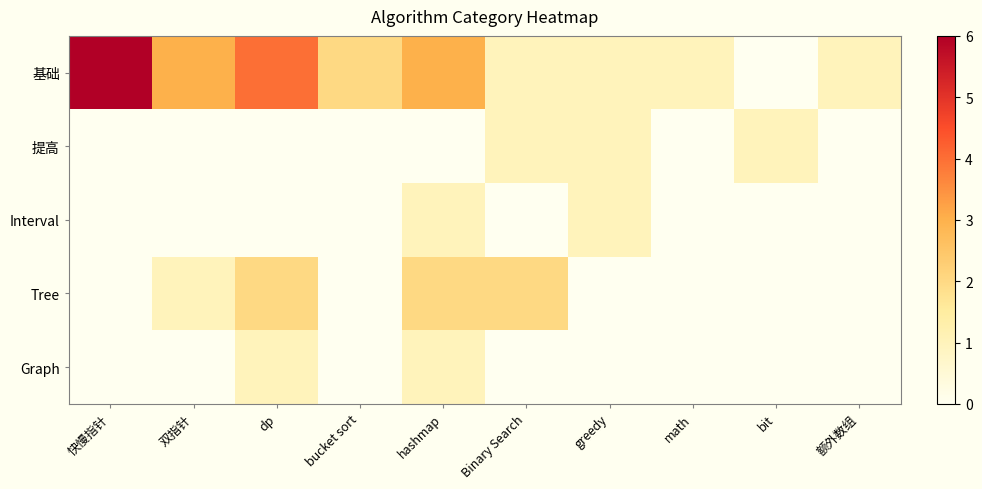

Reading left to right, list all the values displayed in this chart.

基础: 快慢指针=6	双指针=3	dp=4	bucket sort=2	hashmap=3	Binary Search=1	greedy=1	math=1	bit=0	额外数组=1
提高: 快慢指针=0	双指针=0	dp=0	bucket sort=0	hashmap=0	Binary Search=1	greedy=1	math=0	bit=1	额外数组=0
Interval: 快慢指针=0	双指针=0	dp=0	bucket sort=0	hashmap=1	Binary Search=0	greedy=1	math=0	bit=0	额外数组=0
Tree: 快慢指针=0	双指针=1	dp=2	bucket sort=0	hashmap=2	Binary Search=2	greedy=0	math=0	bit=0	额外数组=0
Graph: 快慢指针=0	双指针=0	dp=1	bucket sort=0	hashmap=1	Binary Search=0	greedy=0	math=0	bit=0	额外数组=0